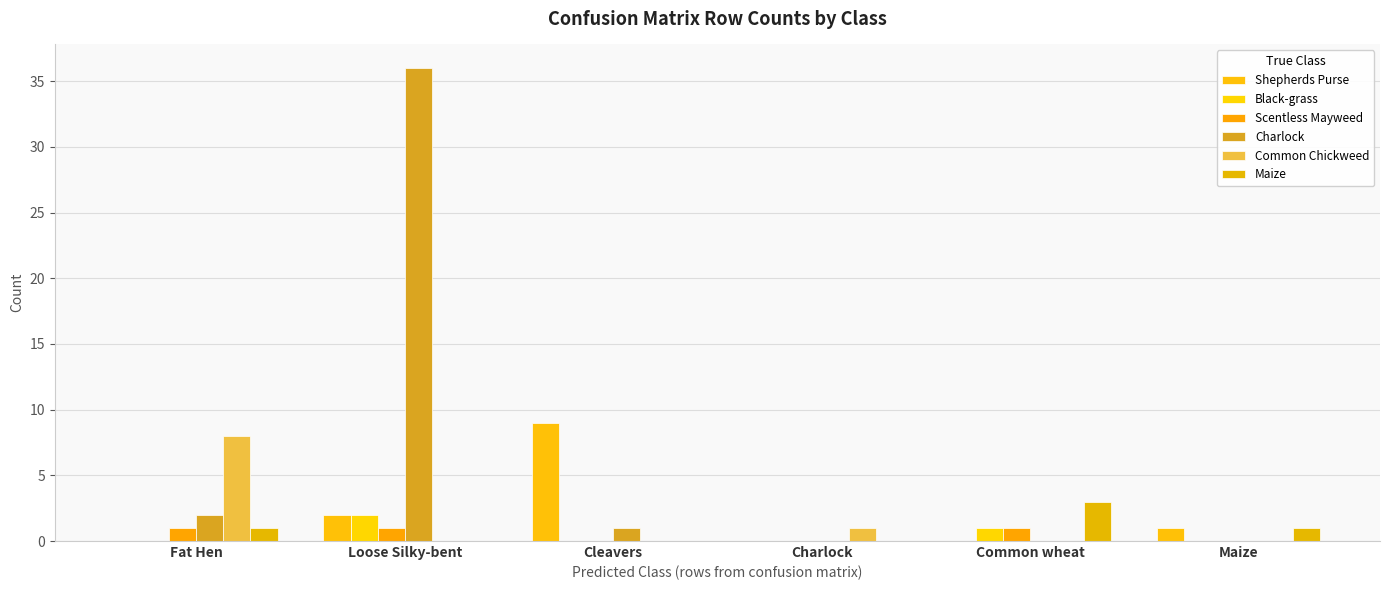

What is the value of the Black-grass bar at the 2nd from the left?

2